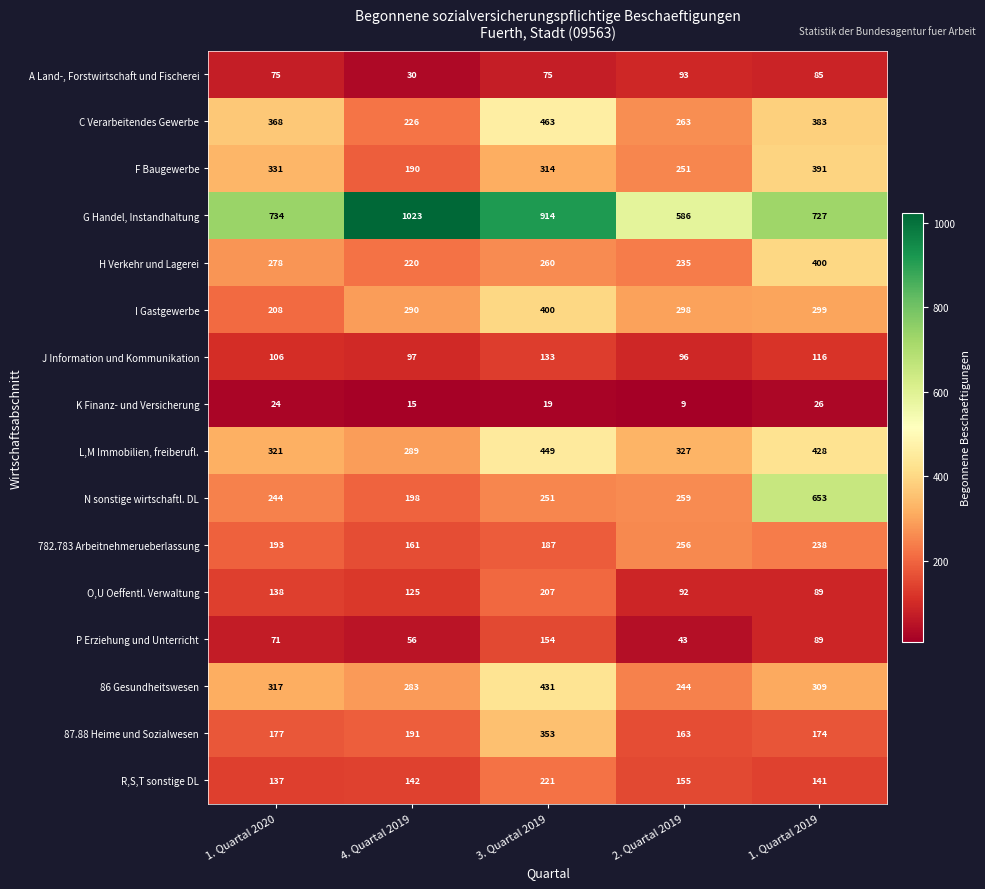

How many series are shown in this chart?

16